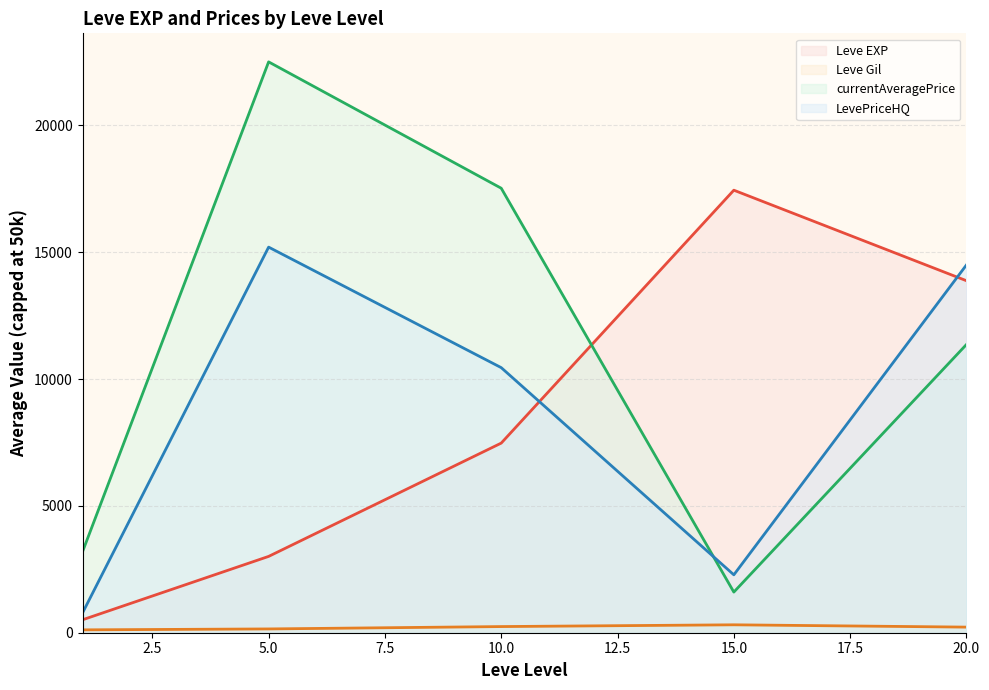

What is the sum of all Leve EXP (line) values?

42315.2